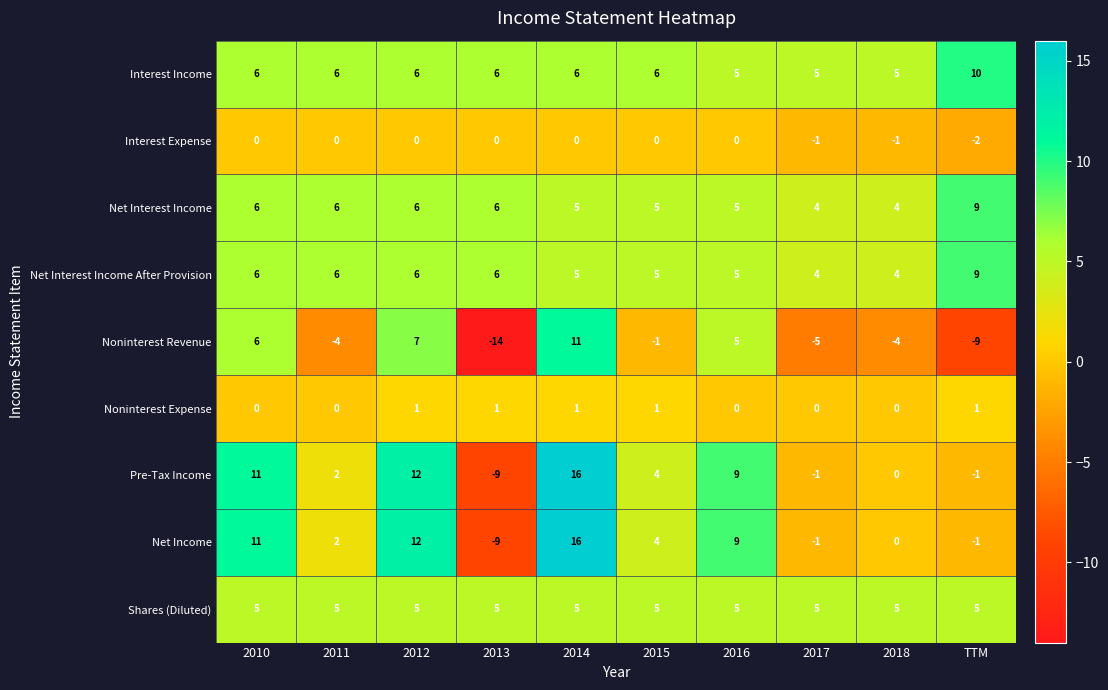

What is the difference between the highest and lowest values at 2010?

11